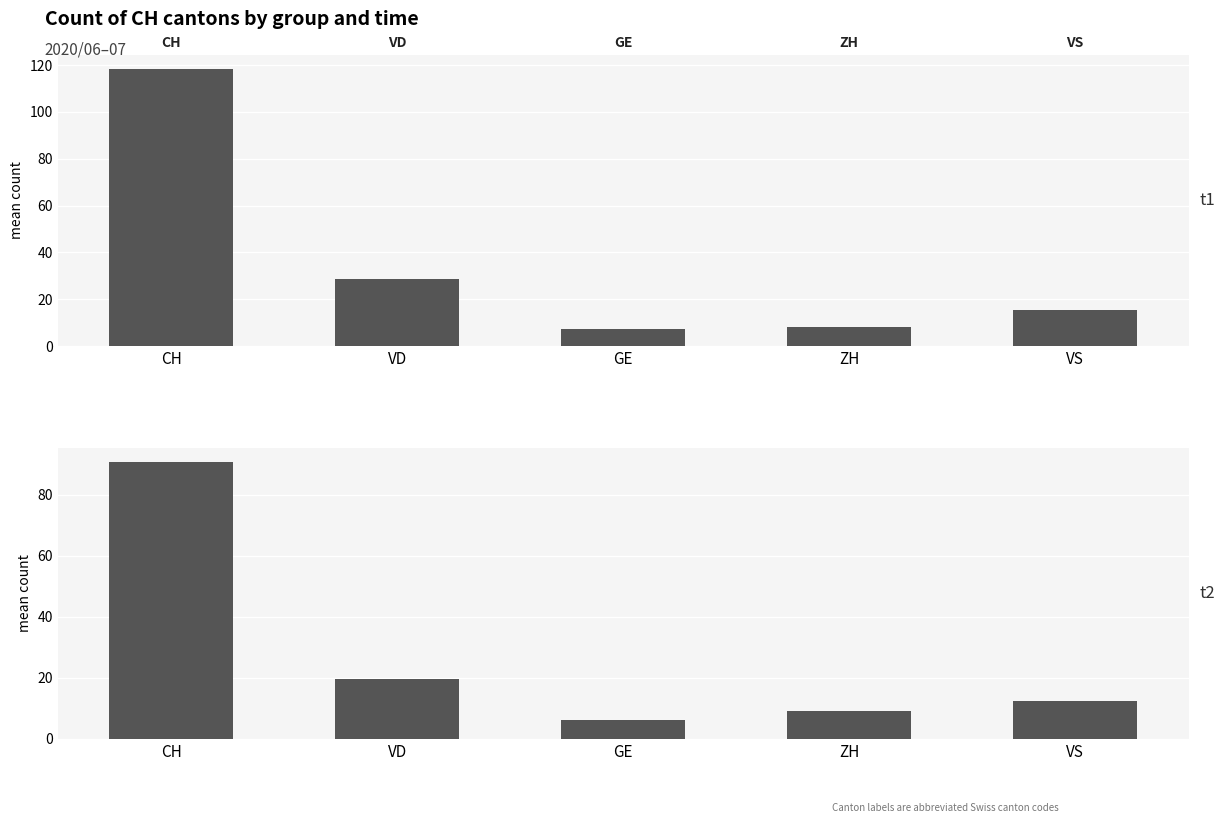

Which category has the highest value across all series?

CH